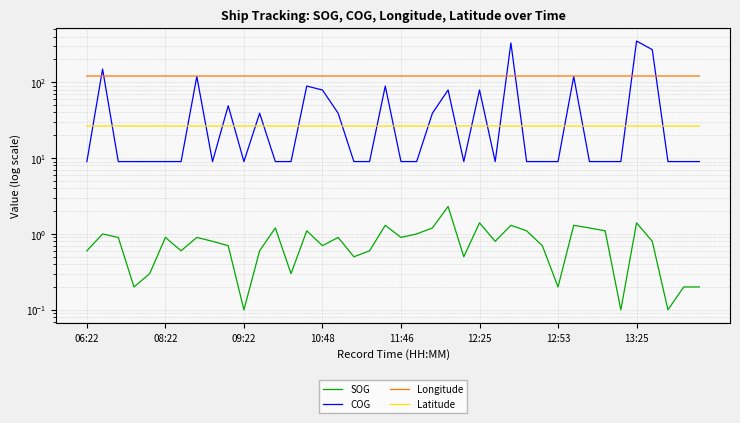

What is the sum of all SOG values?

32.0